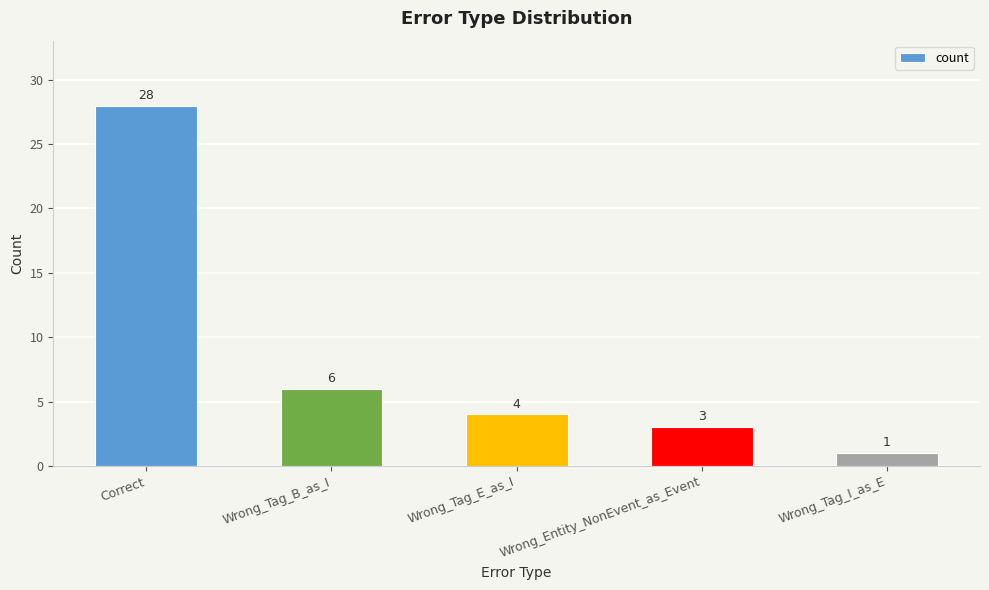

What value does the data have at Wrong_Tag_B_as_I?

6